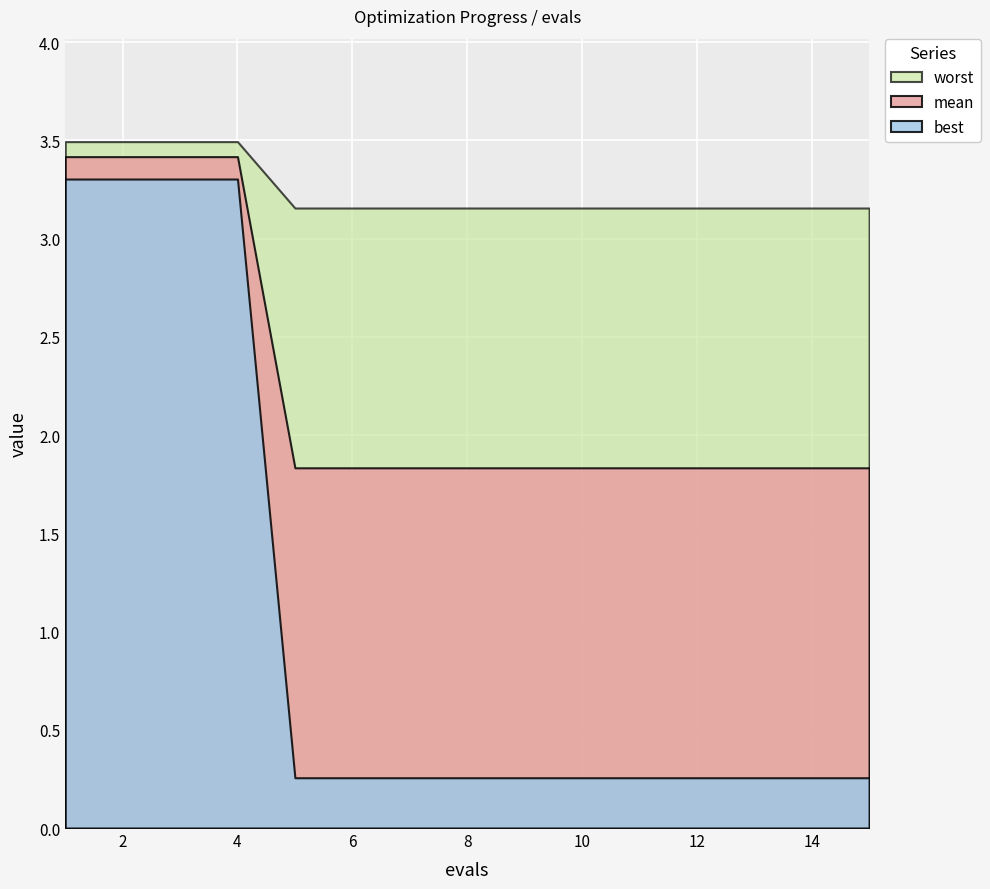

The worst series shows 5.6 at 12. True or false?

False